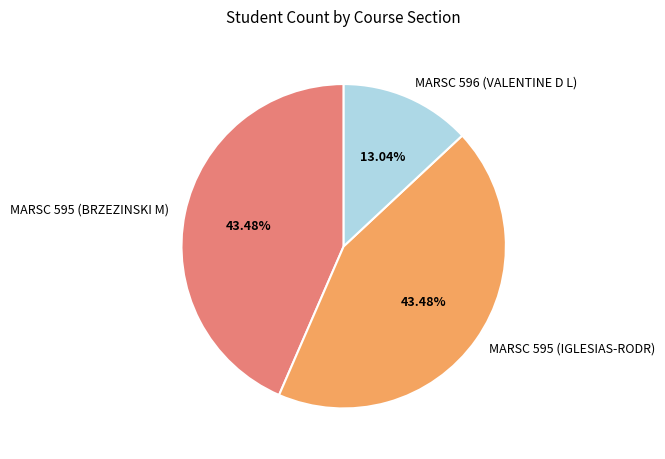

True or false: MARSC 595 (IGLESIAS-RODR) accounts for 43% of the total.

True